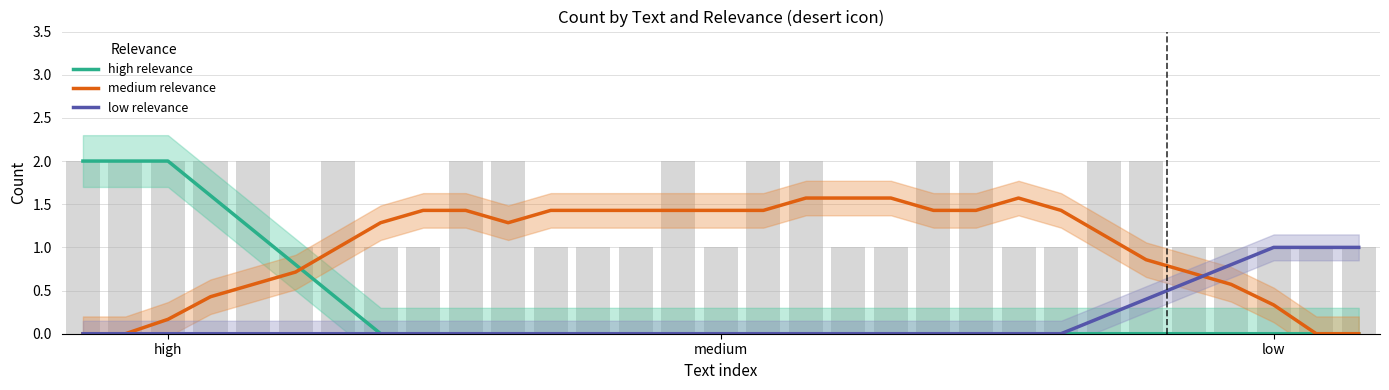

Which series has the largest total across all categories?

medium relevance